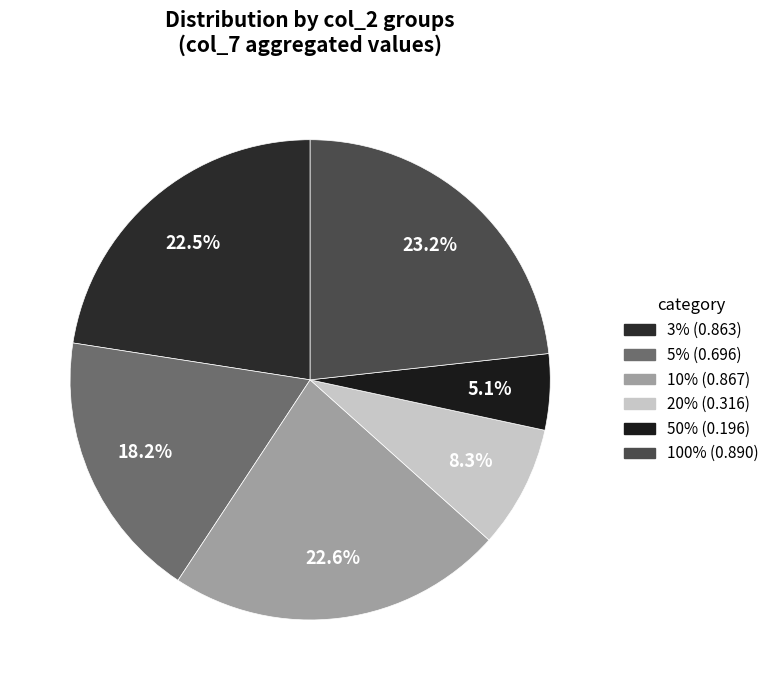

To the nearest percent, what is the combined percentage of 10% and 3%?

45%